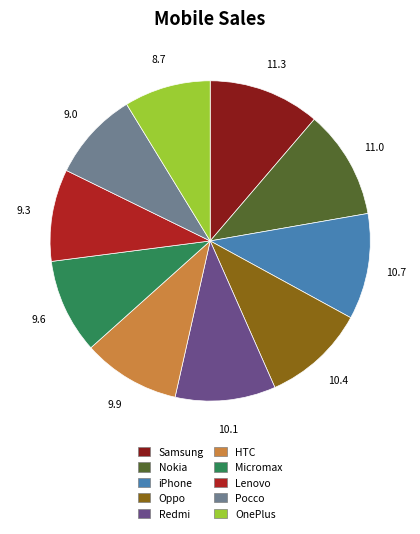

Is the sum of HTC and Nokia greater than half?

No